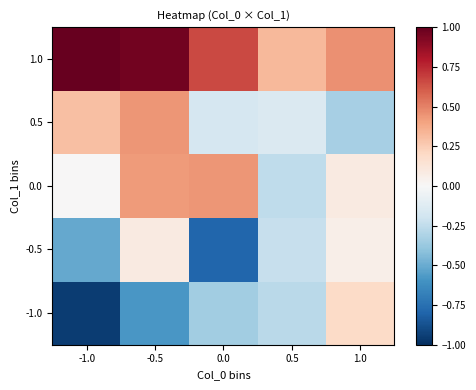

At which category does the chart reach its minimum across all series?

-1.0